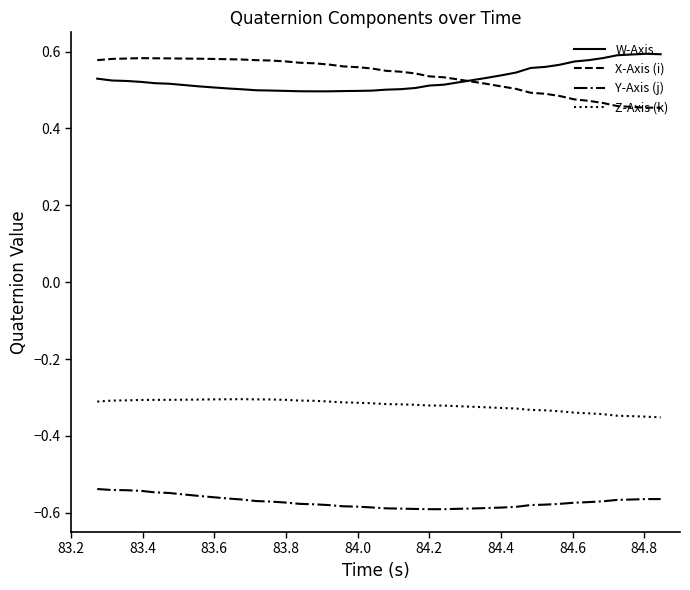

How many lines are shown in the chart?

4